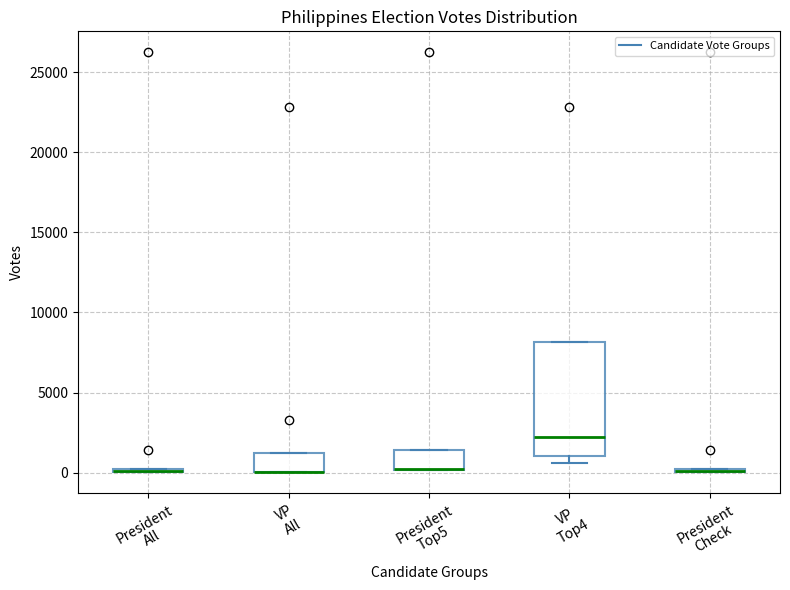

Reading left to right, transcribe this box plot: for each box, give where its median line is, the range the box spans, and where its two whiskers end, as read against the y-axis. The values are not printed on the chart, so give them approximately, as read against the axis.

President All: box collapsed to a line at 0, whiskers 0 to 0
VP All: median 0 (drawn on the box's lower edge), box 0 to 1000, whiskers 0 to 1000
President Top5: median 0 (drawn on the box's lower edge), box 0 to 1500, whiskers 0 to 1500
VP Top4: median 2000, box 1000 to 8000, whiskers 500 to 8000
President Check: box collapsed to a line at 0, whiskers 0 to 0